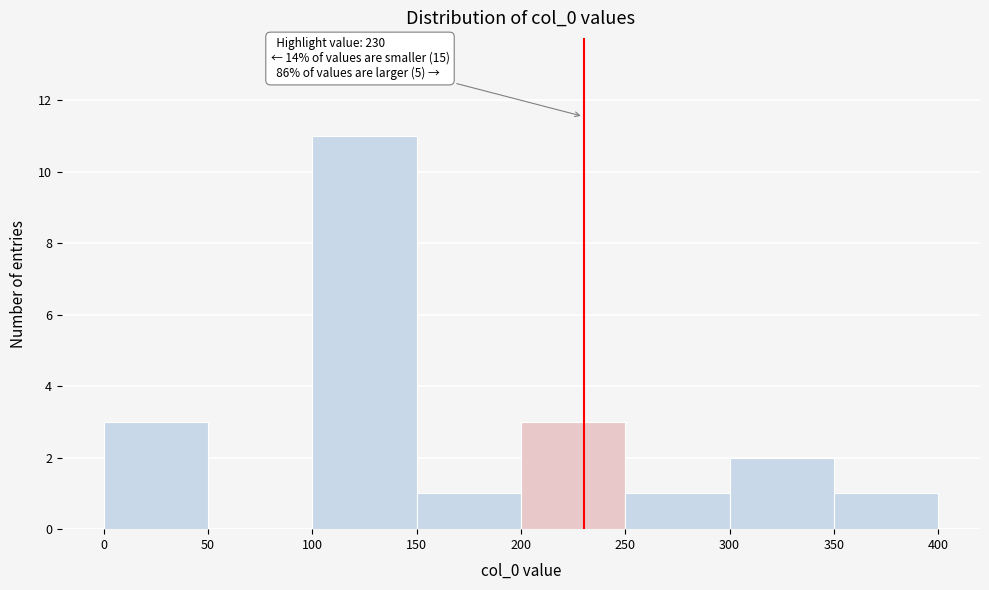

Over which range of the x-axis is the bar tallest?

100 to 150